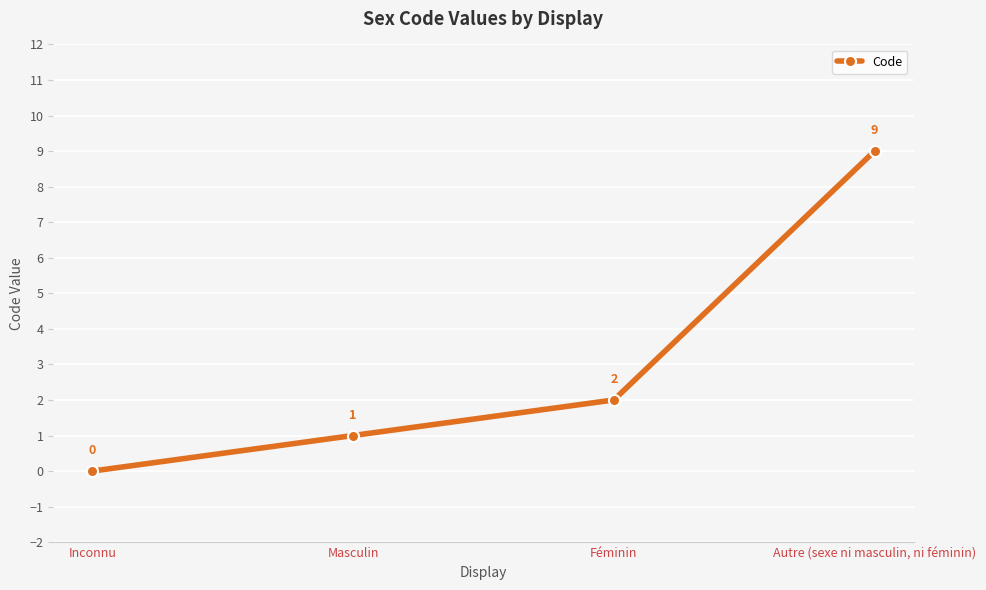

Which has a higher value, Autre (sexe ni masculin, ni féminin) or Masculin?

Autre (sexe ni masculin, ni féminin)